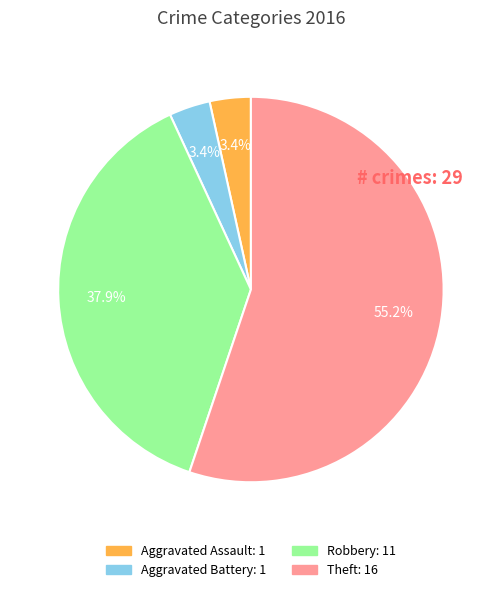

To the nearest percent, what is the difference between the largest and smallest slice percentages?

52%